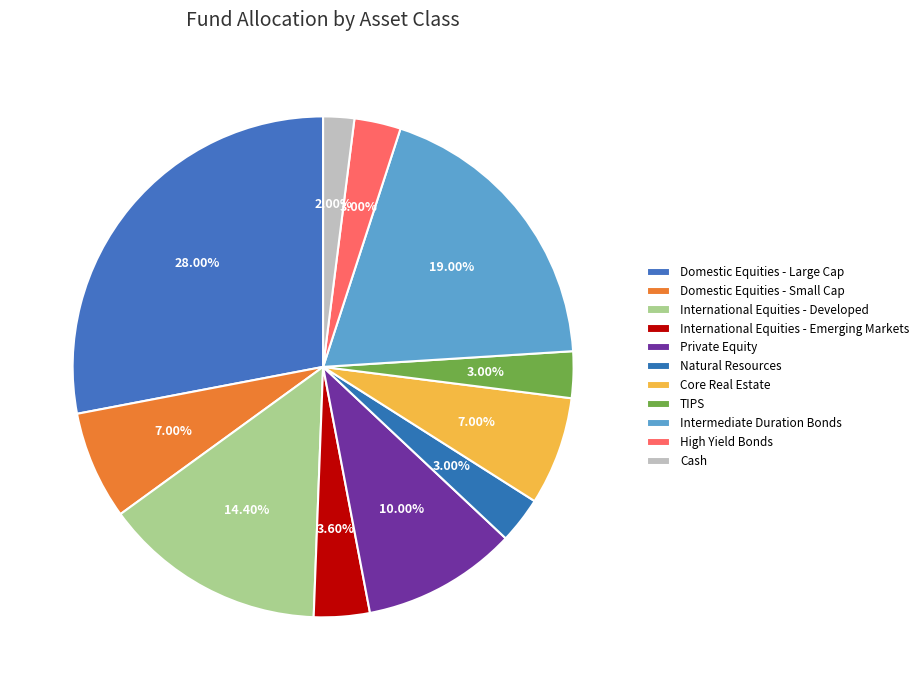

To the nearest percent, what is the combined percentage of Domestic Equities - Small Cap and TIPS?

10%